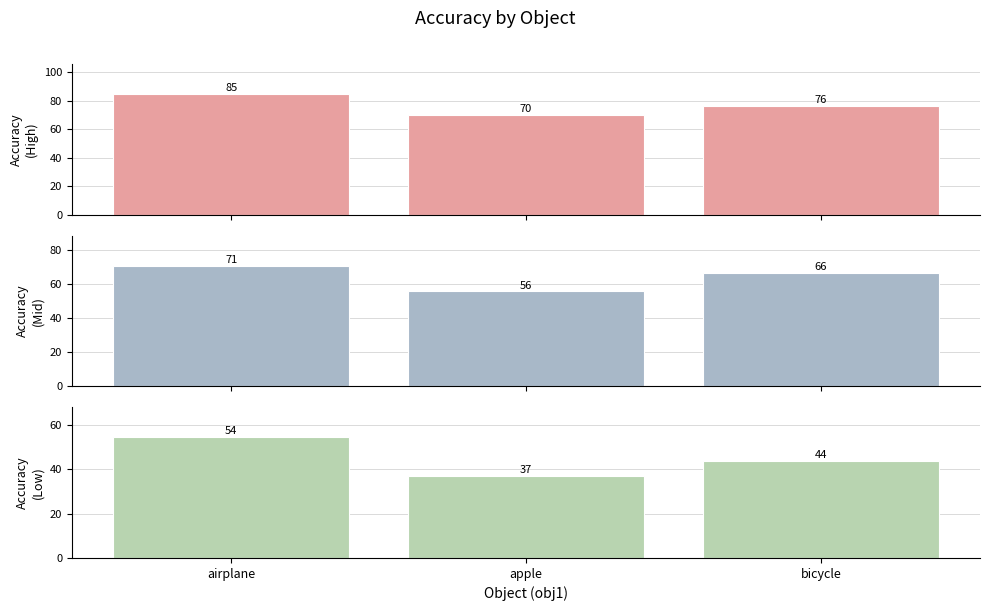

What is the average value of the Accuracy
(High) series?

76.9